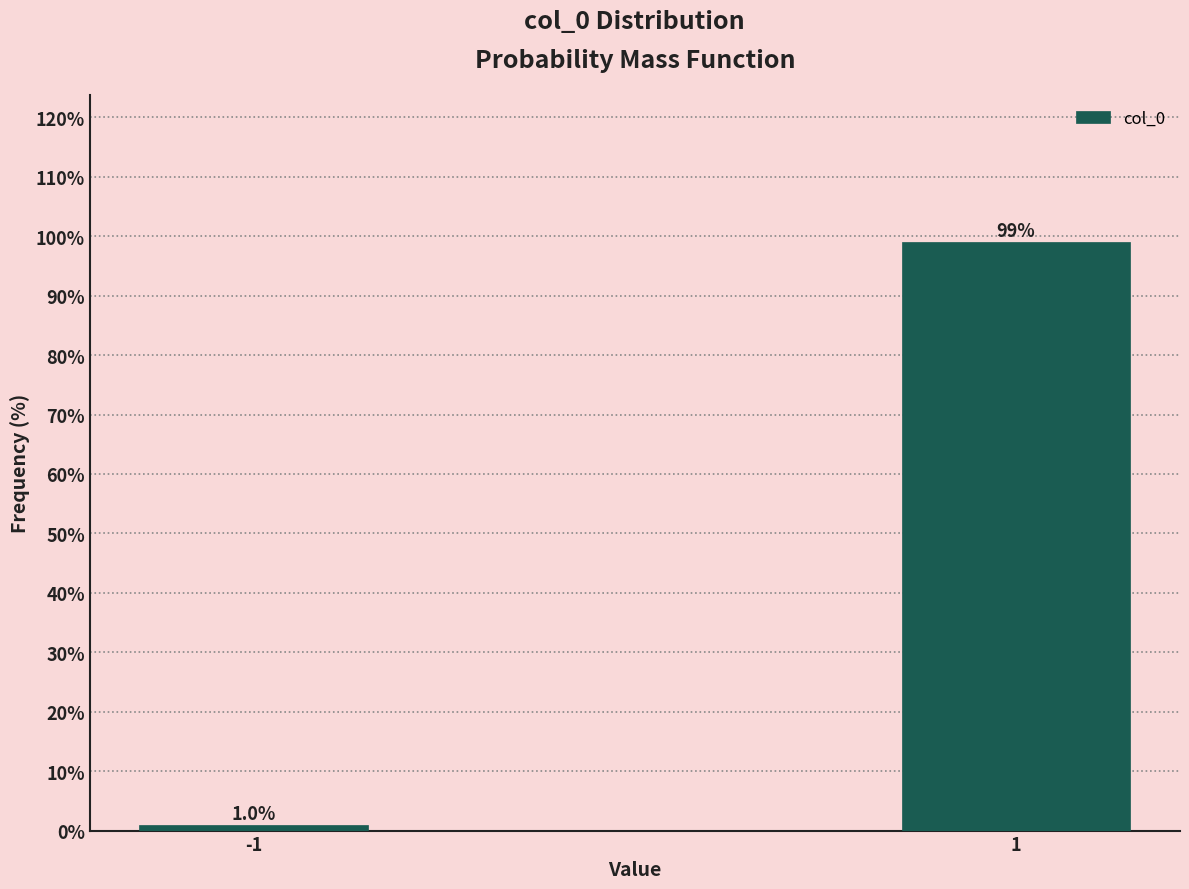

Reading left to right, list all the values displayed in this chart.

1.0	99.0